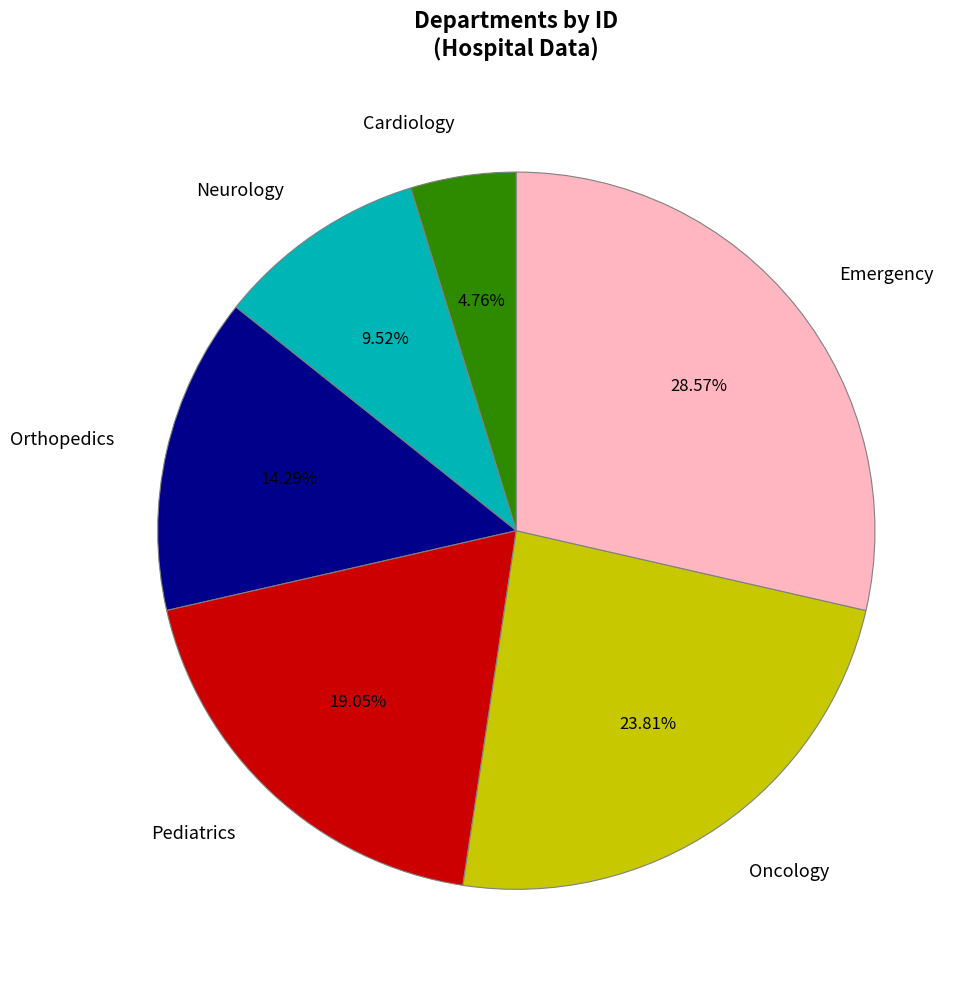

What is the ratio of the value at Orthopedics to the value at Emergency?

0.5